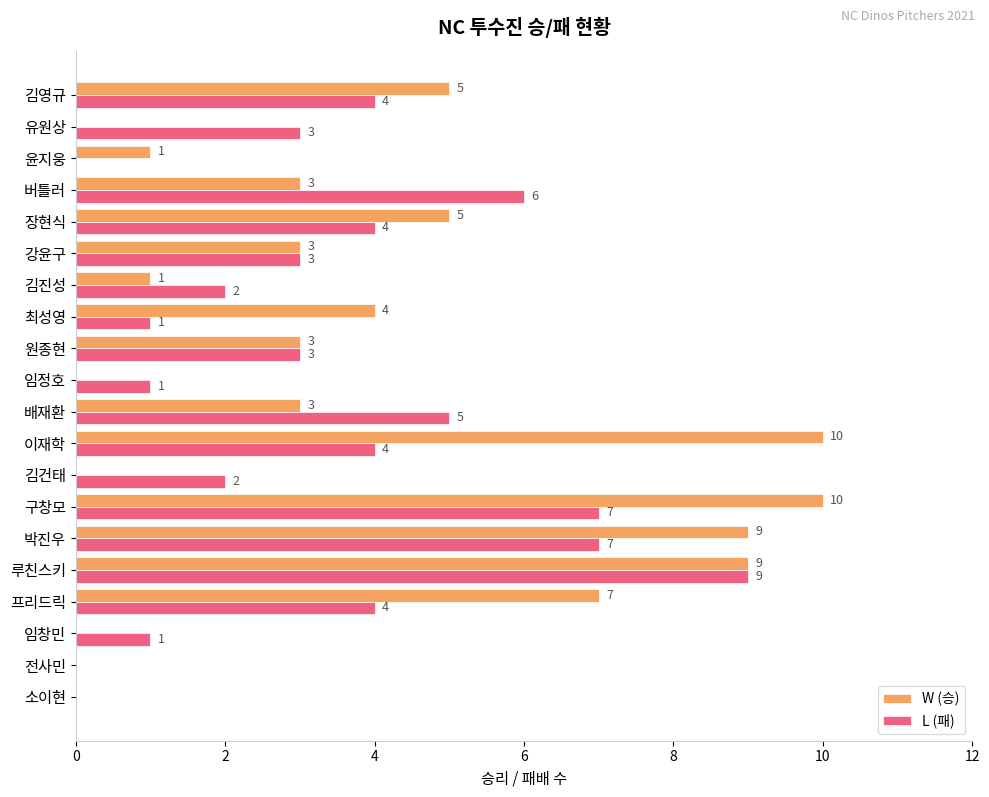

True or false: L (패) has a value of -3 at 전사민.

False